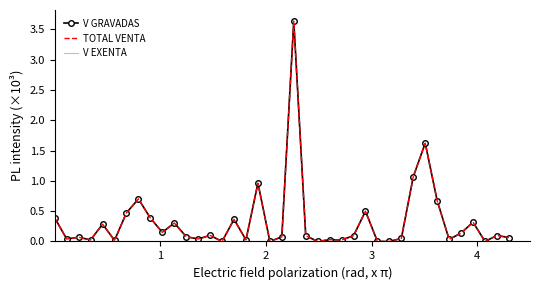

True or false: TOTAL VENTA and V EXENTA cross at least once.

False